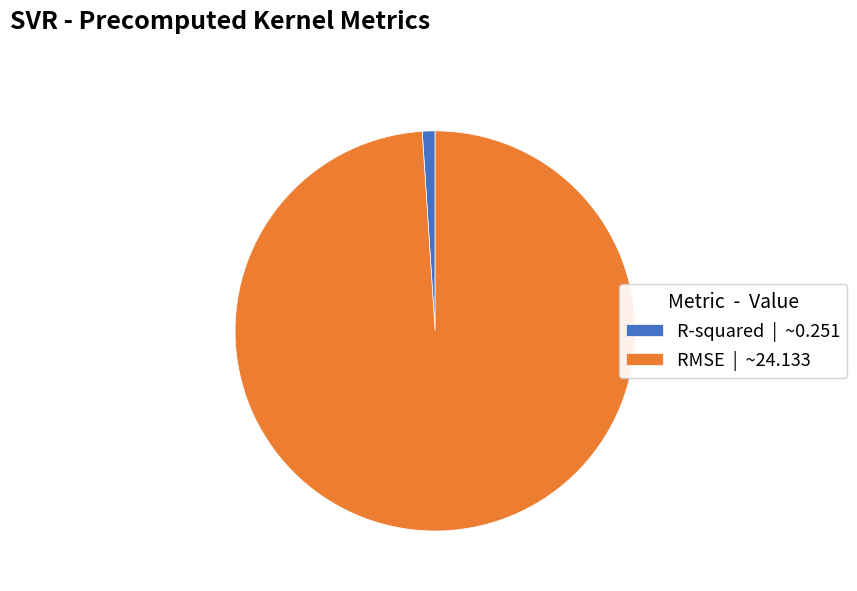

Which category has the smallest portion of the pie?

R-squared